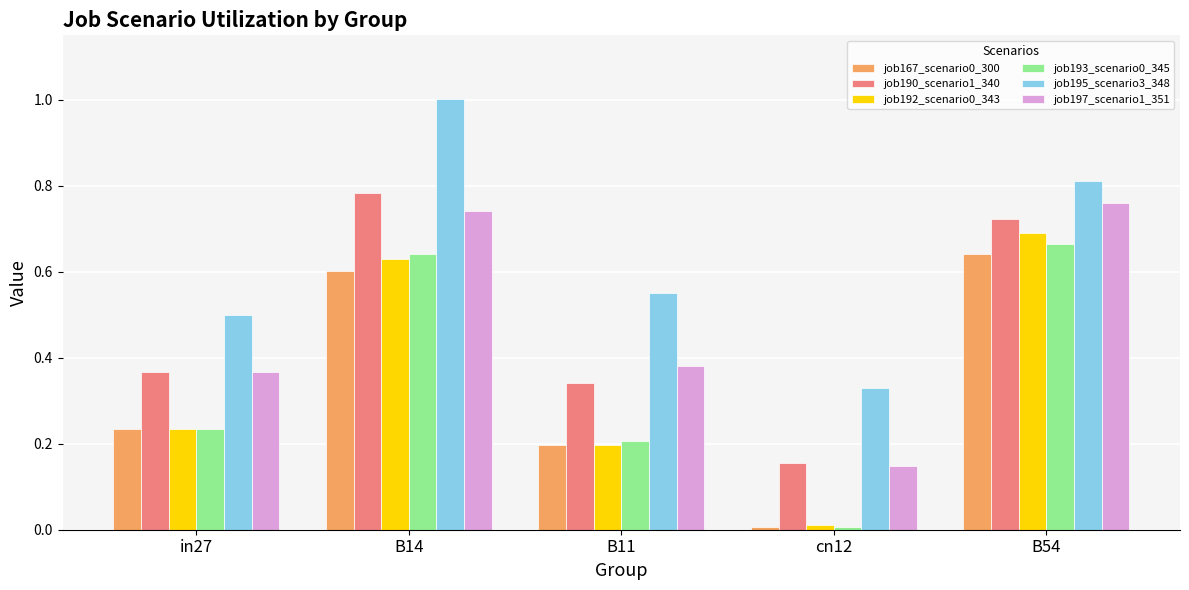

Rank the categories by job195_scenario3_348 value from lowest to highest.

cn12, in27, B11, B54, B14